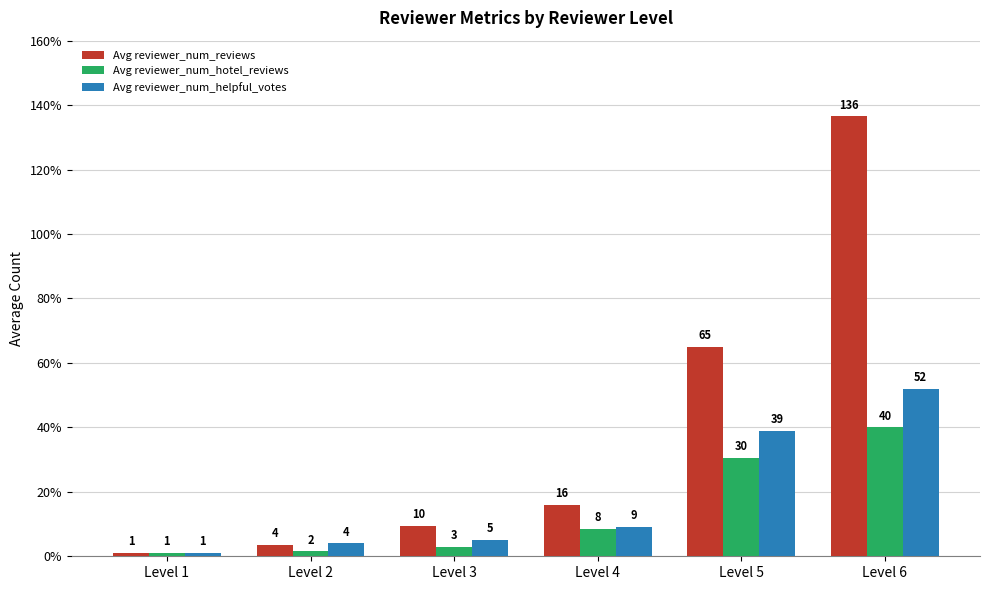

How many bars are there in each group?

3